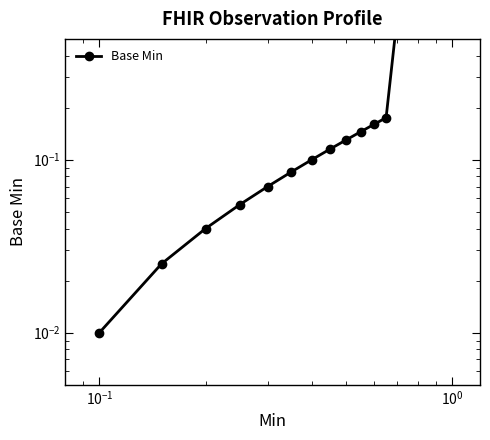

What is the greatest value displayed?

0.7